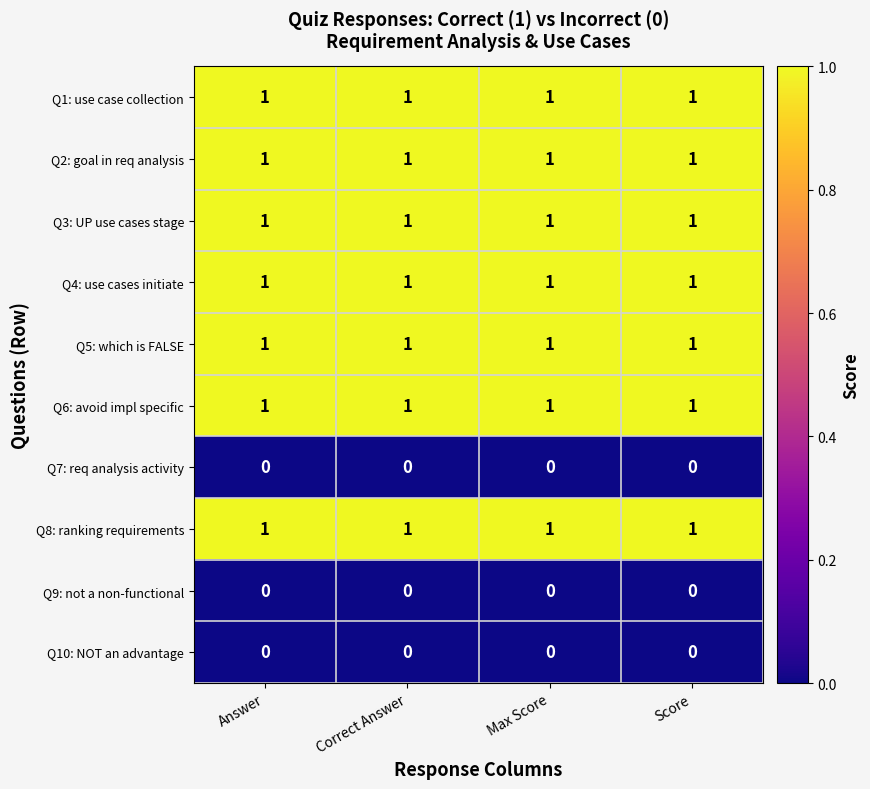

True or false: Q5: which is FALSE has a value of 1 at Max Score.

True